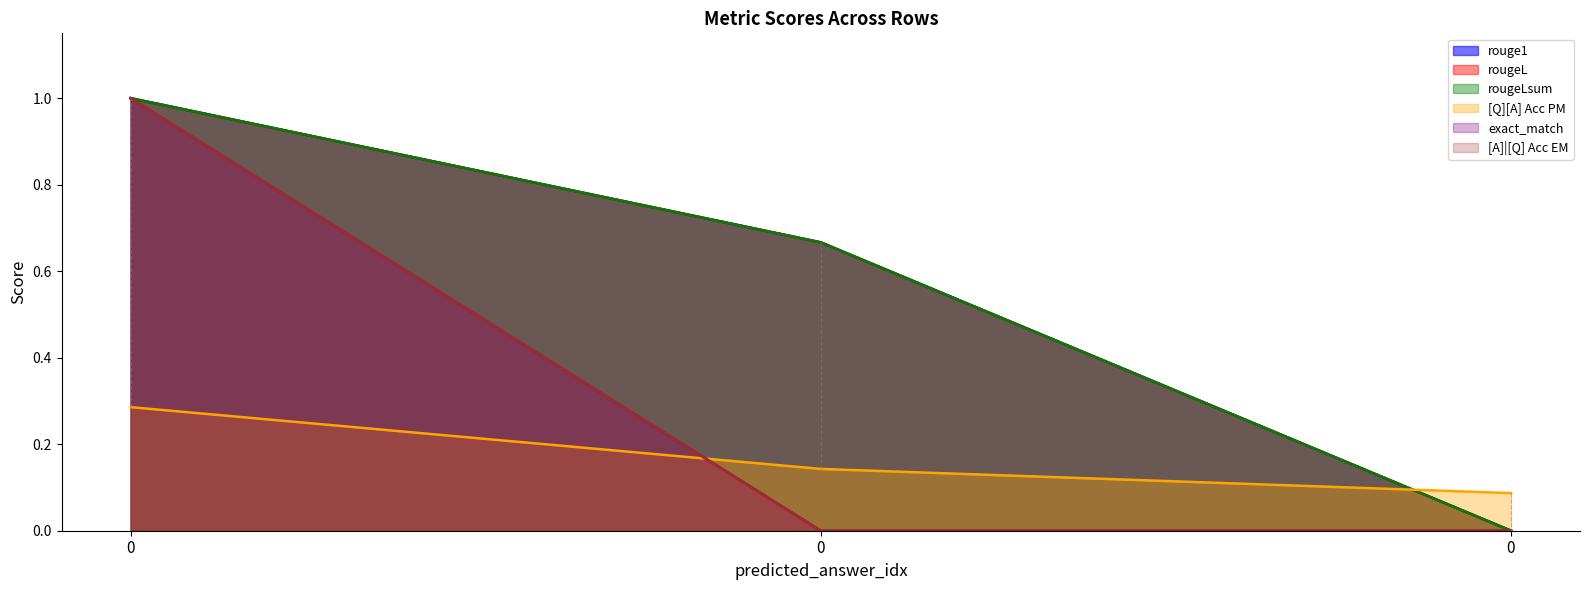

What are all the series names shown in the legend?

rouge1, rougeL, rougeLsum, [Q][A] Acc PM, exact_match, [A]|[Q] Acc EM